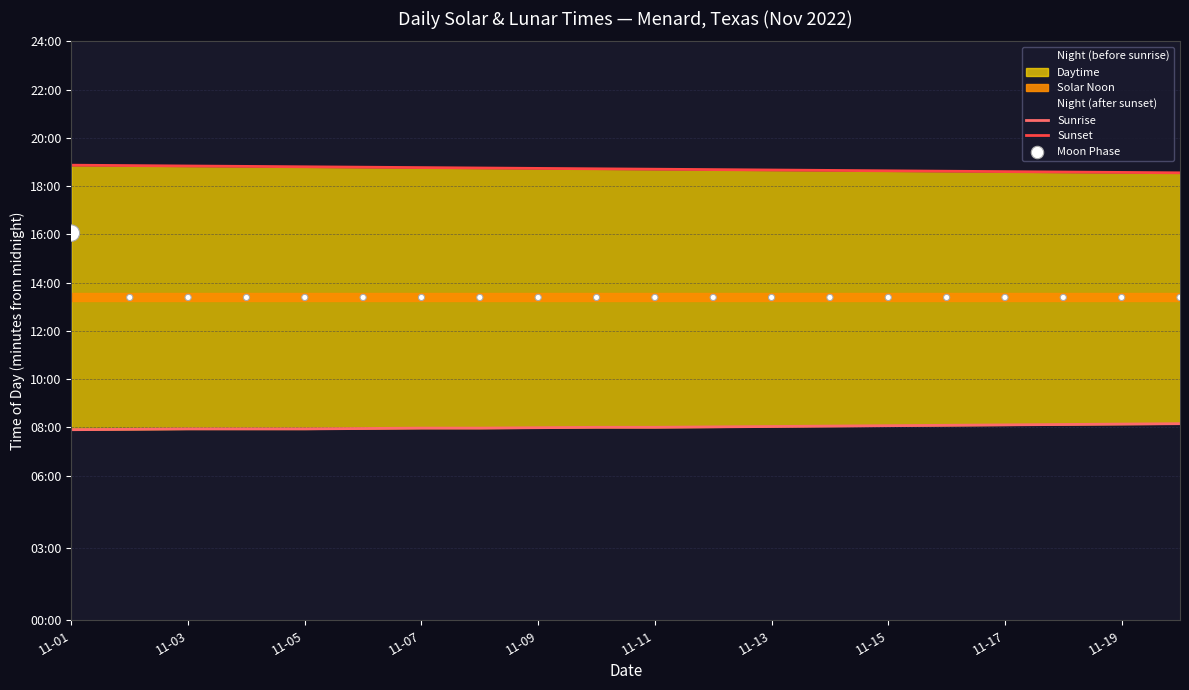

Which series has the largest total across all categories?

Sunset